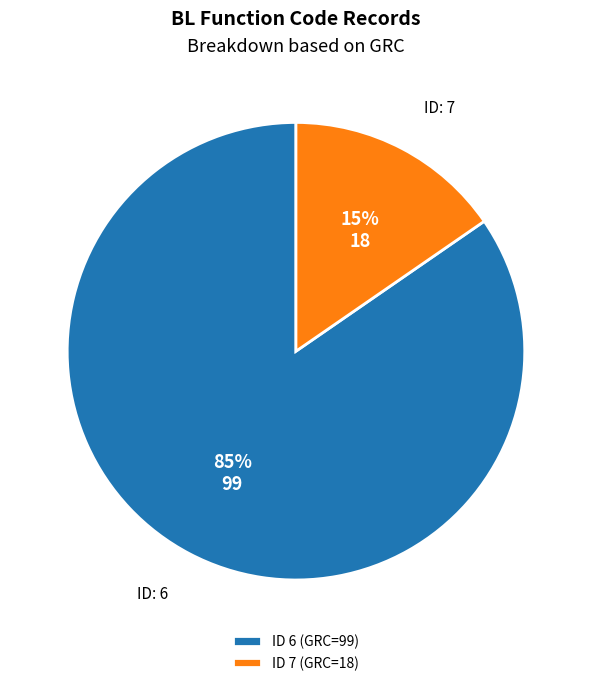

Is there any slice that represents more than half of the pie?

Yes